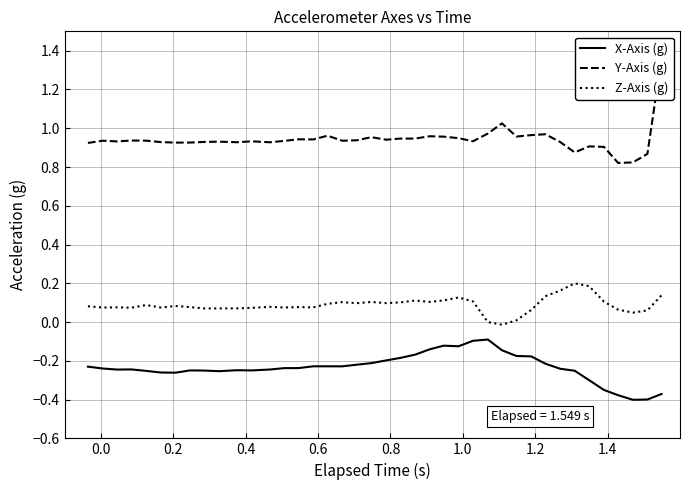

True or false: X-Axis (g) and Z-Axis (g) cross at least once.

False